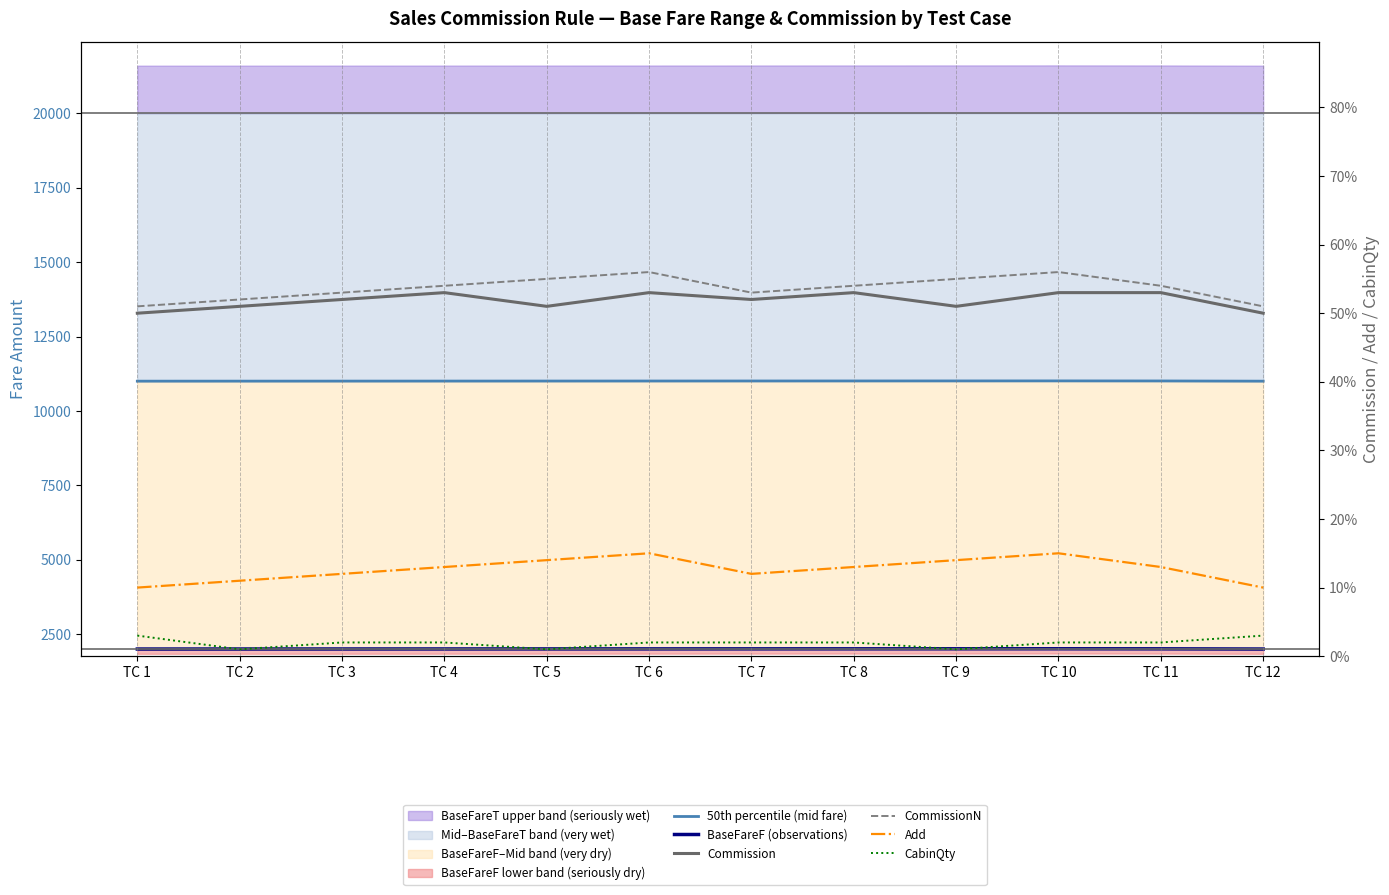

True or false: 50th percentile (mid fare) and Add cross at least once.

False